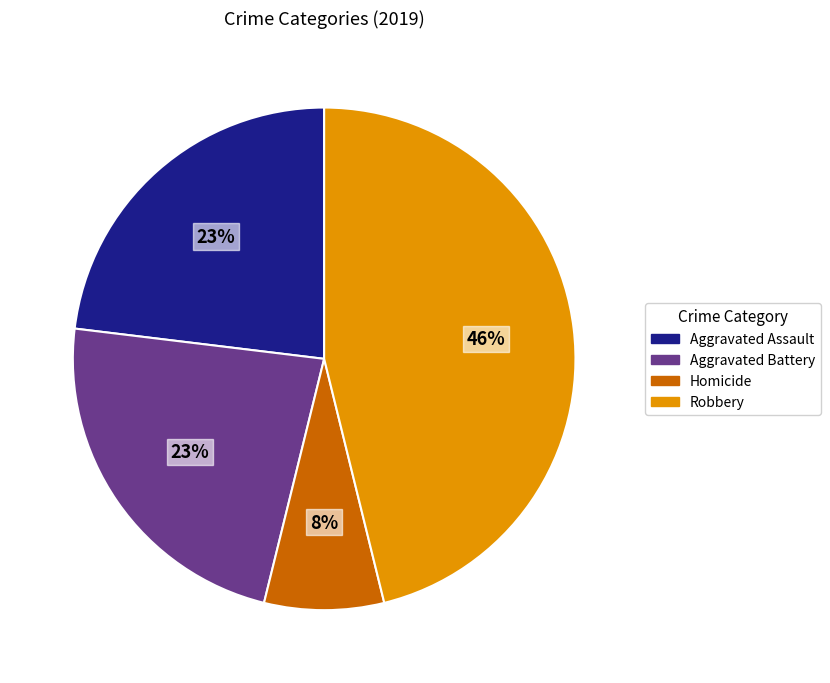

To the nearest percent, what is the difference between the Homicide and Robbery slice percentages?

38%